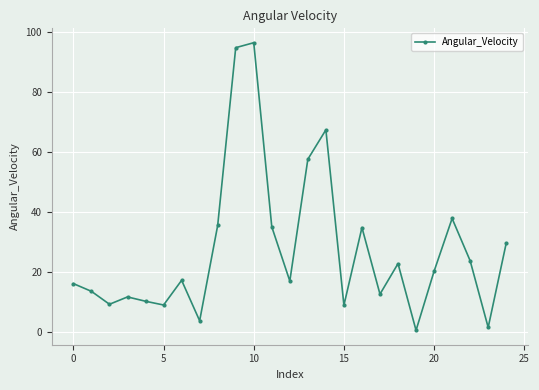

What is the greatest value displayed?

96.4